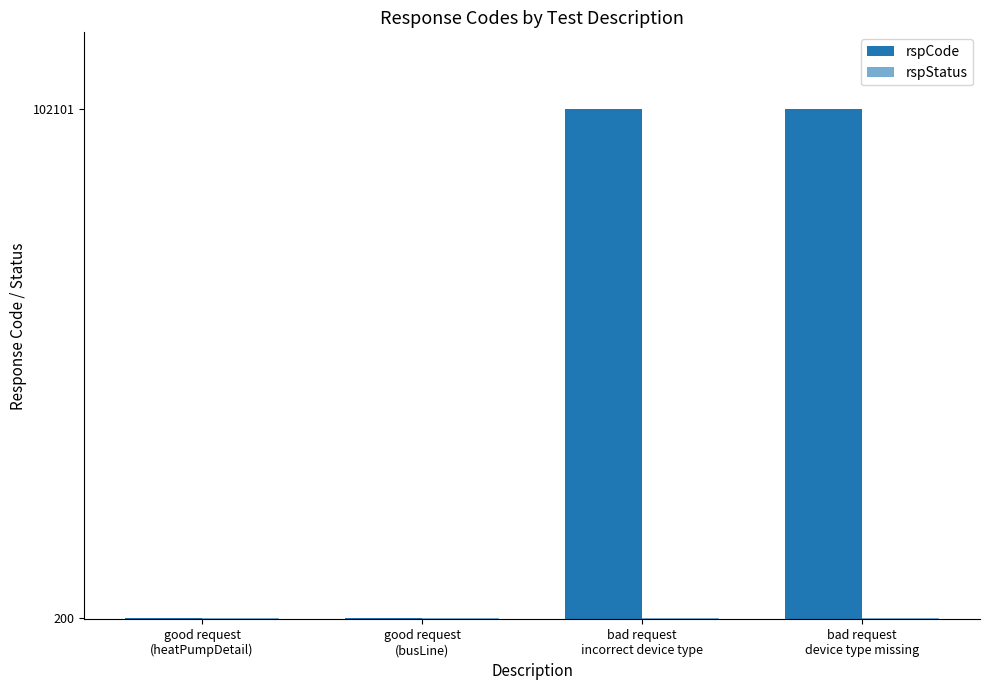

What position from the right is good request
(heatPumpDetail)?

4